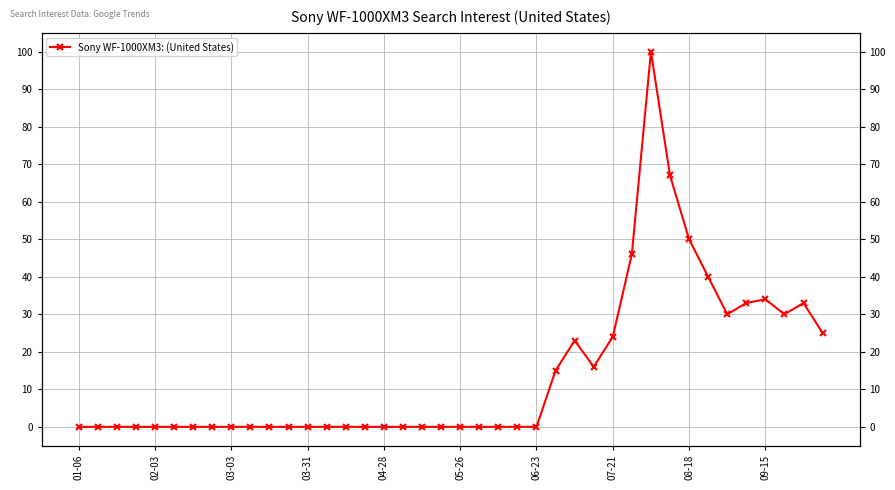

Is this an area chart (filled region under the line)?

No